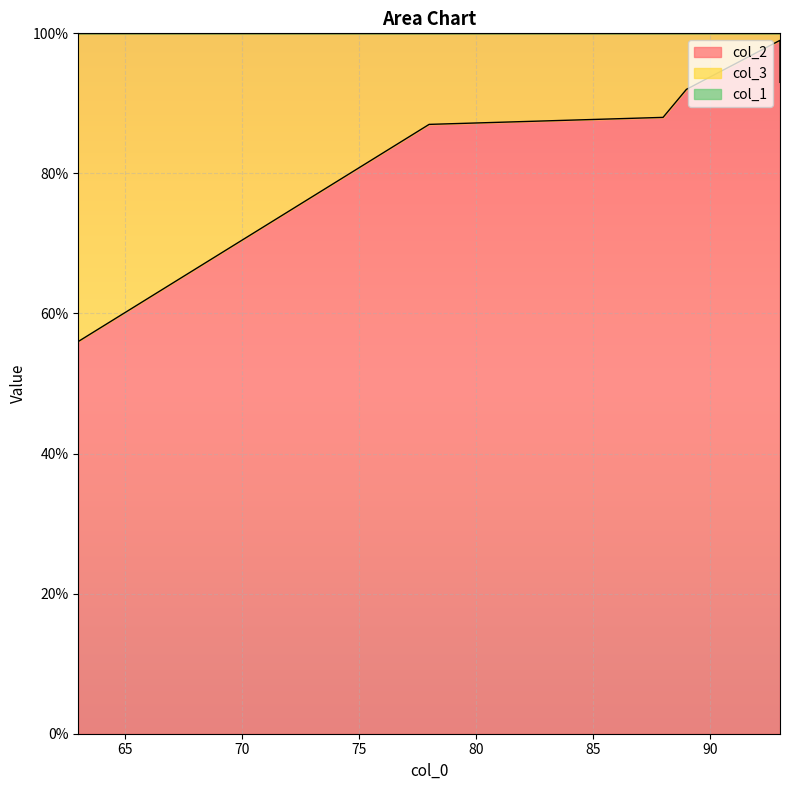

Is it true that col_3 equals 12 at 88?

True